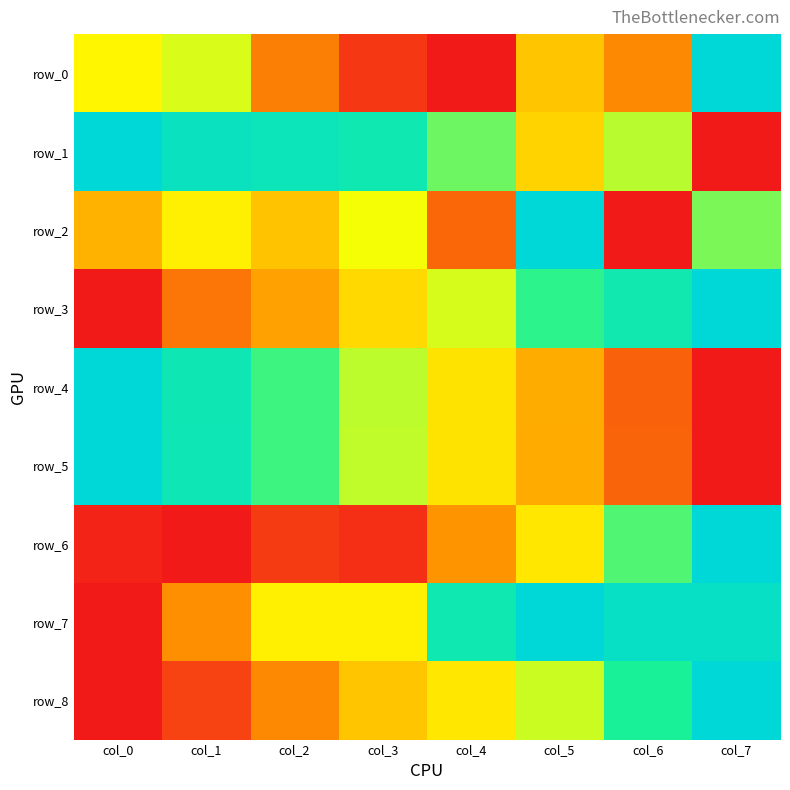

At which label is row_1 closest to 0?

col_7